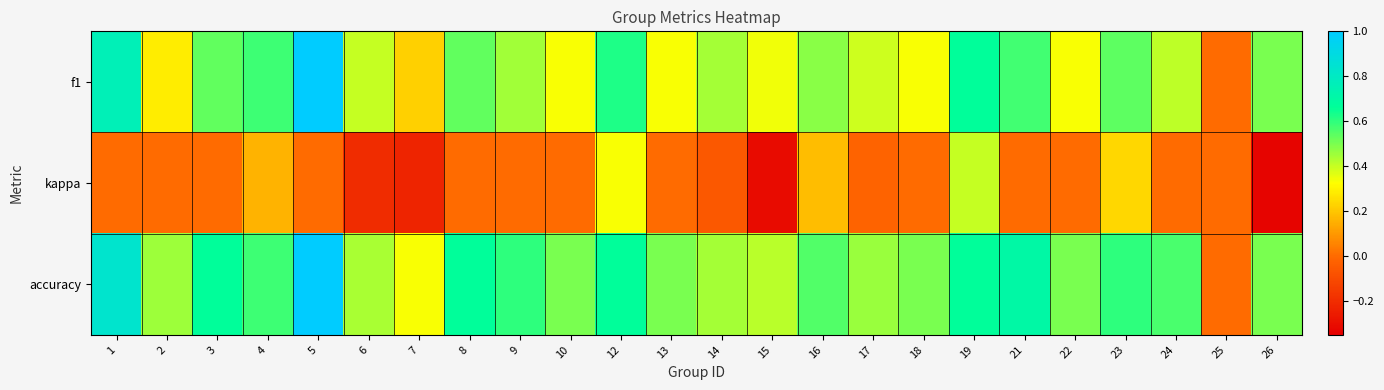

Reading left to right, extract all data points from this chart.

f1: 1=0.8	2=0.3	3=0.5	4=0.6	5=1.0	6=0.4	7=0.2	8=0.5	9=0.5	10=0.3	12=0.6	13=0.3	14=0.4	15=0.3	16=0.5	17=0.4	18=0.3	19=0.7	21=0.6	22=0.3	23=0.5	24=0.4	25=0.0	26=0.5
kappa: 1=0.0	2=0.0	3=0.0	4=0.2	5=0.0	6=-0.2	7=-0.2	8=0.0	9=0.0	10=0.0	12=0.3	13=0.0	14=-0.1	15=-0.3	16=0.2	17=-0.0	18=0.0	19=0.4	21=0.0	22=0.0	23=0.2	24=0.0	25=0.0	26=-0.3
accuracy: 1=0.8	2=0.5	3=0.7	4=0.6	5=1.0	6=0.4	7=0.3	8=0.7	9=0.6	10=0.5	12=0.7	13=0.5	14=0.4	15=0.4	16=0.6	17=0.5	18=0.5	19=0.7	21=0.7	22=0.5	23=0.6	24=0.6	25=0.0	26=0.5